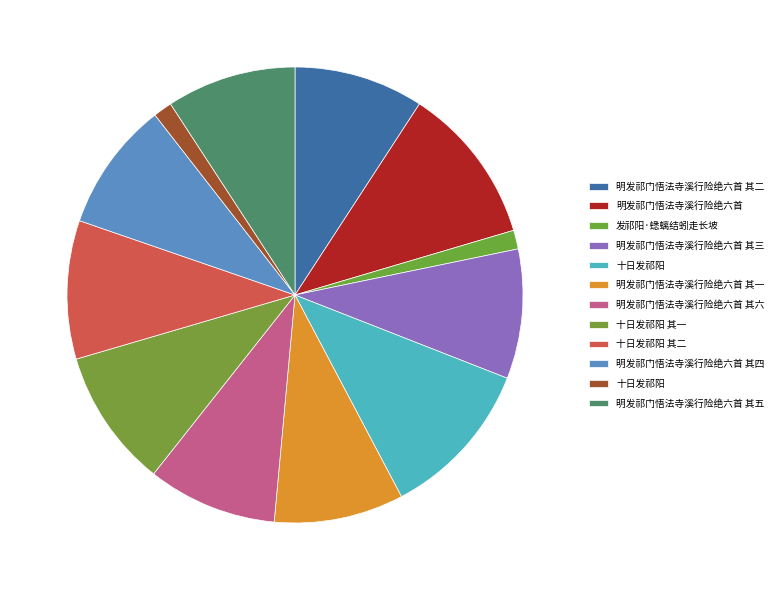

How many slices are in this pie chart?

12